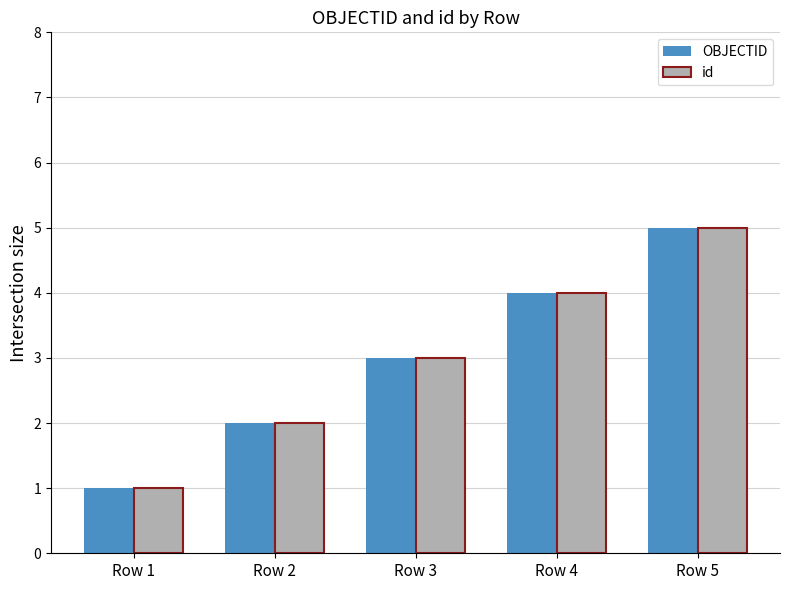

Which category has the highest value across all series?

Row 5